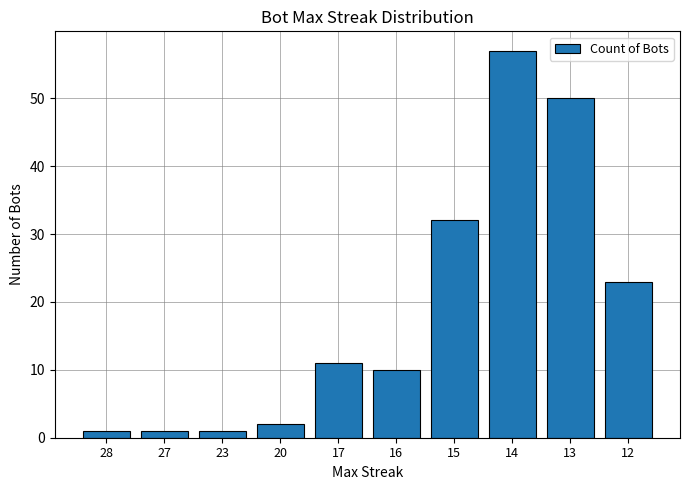

Reading left to right, list all the values displayed in this chart.

28=1	27=1	23=1	20=2	17=11	16=10	15=32	14=57	13=50	12=23